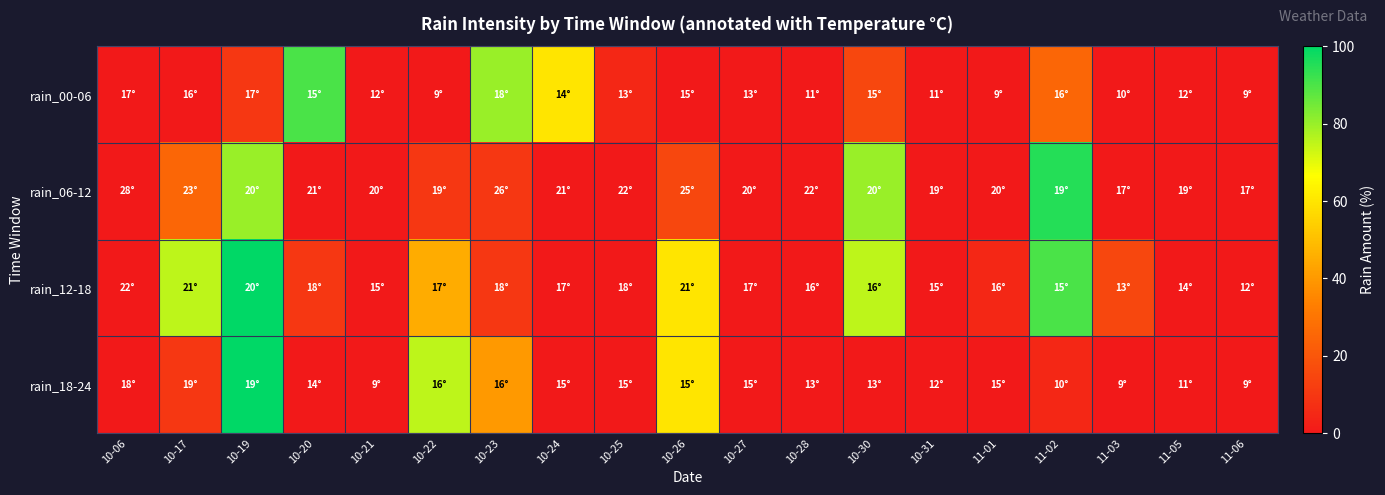

Reading right to left, list all the values displayed in this chart.

rain_00-06: 11-06=0	11-05=0	11-03=0	11-02=25	11-01=0	10-31=0	10-30=15	10-28=0	10-27=0	10-26=0	10-25=5	10-24=60	10-23=80	10-22=0	10-21=0	10-20=90	10-19=10	10-17=0	10-06=0
rain_06-12: 11-06=0	11-05=0	11-03=0	11-02=95	11-01=0	10-31=0	10-30=80	10-28=0	10-27=0	10-26=15	10-25=0	10-24=0	10-23=10	10-22=10	10-21=0	10-20=0	10-19=80	10-17=25	10-06=0
rain_12-18: 11-06=0	11-05=0	11-03=15	11-02=90	11-01=5	10-31=0	10-30=75	10-28=0	10-27=0	10-26=60	10-25=0	10-24=0	10-23=10	10-22=45	10-21=0	10-20=10	10-19=100	10-17=75	10-06=0
rain_18-24: 11-06=0	11-05=0	11-03=0	11-02=5	11-01=0	10-31=0	10-30=0	10-28=0	10-27=0	10-26=60	10-25=0	10-24=0	10-23=40	10-22=75	10-21=0	10-20=0	10-19=100	10-17=10	10-06=0